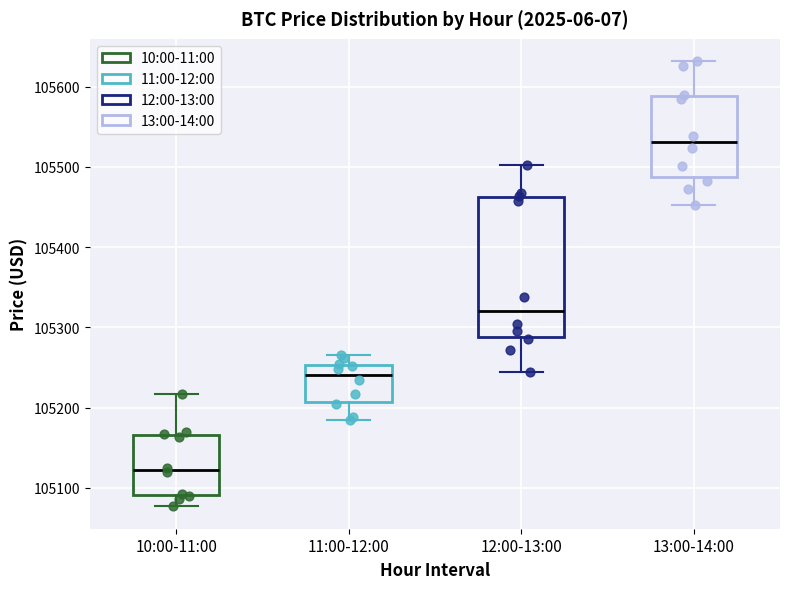

Reading left to right, transcribe this box plot: for each box, give where its median line is, the range the box spans, and where its two whiskers end, as read against the y-axis. The values are not printed on the chart, so give them approximately, as read against the axis.

10:00-11:00: median 105120, box 105090 to 105170, whiskers 105080 to 105220
11:00-12:00: median 105240, box 105210 to 105250, whiskers 105180 to 105270
12:00-13:00: median 105320, box 105290 to 105460, whiskers 105240 to 105500
13:00-14:00: median 105530, box 105490 to 105590, whiskers 105450 to 105630